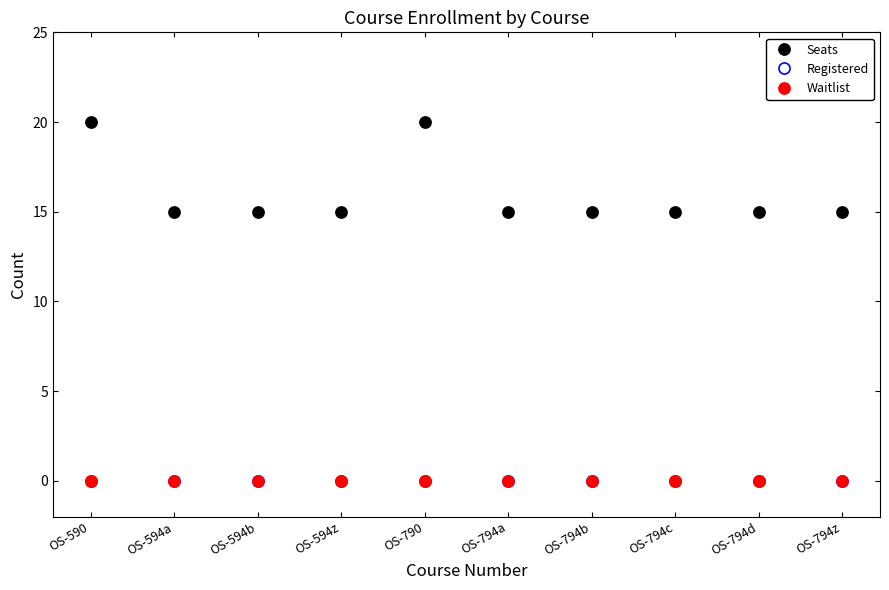

Is this an area chart (filled region under the line)?

No